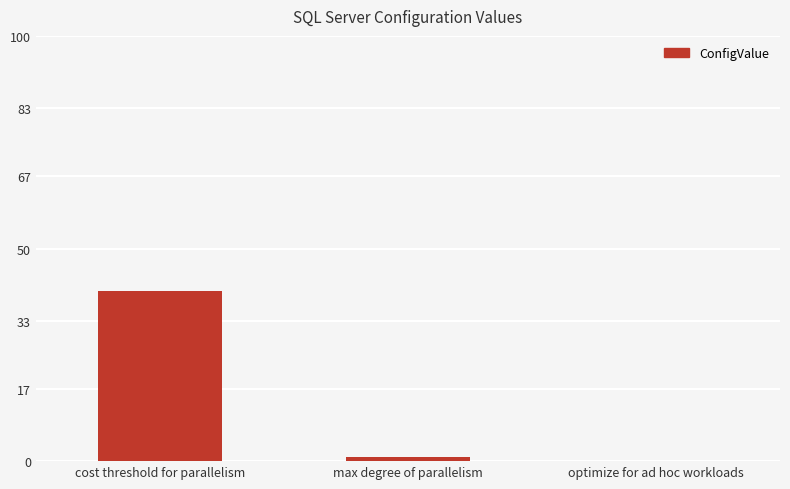

How many values are above zero?

2